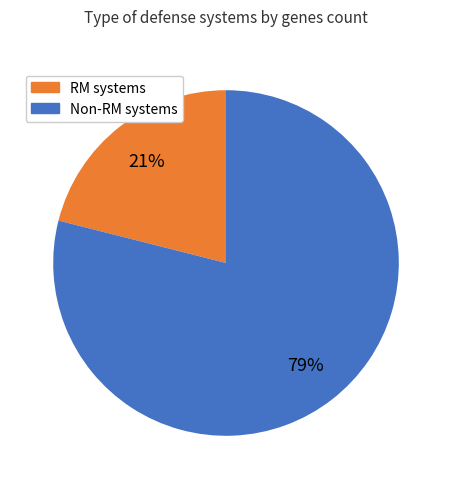

Is there a majority slice in this chart?

Yes